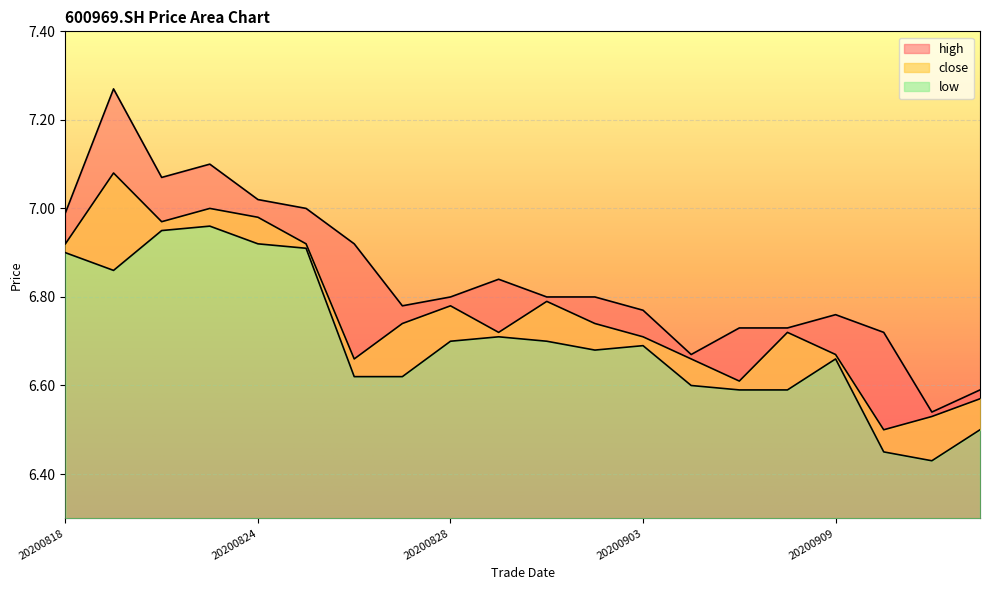

What is the average value of the low series?

6.7